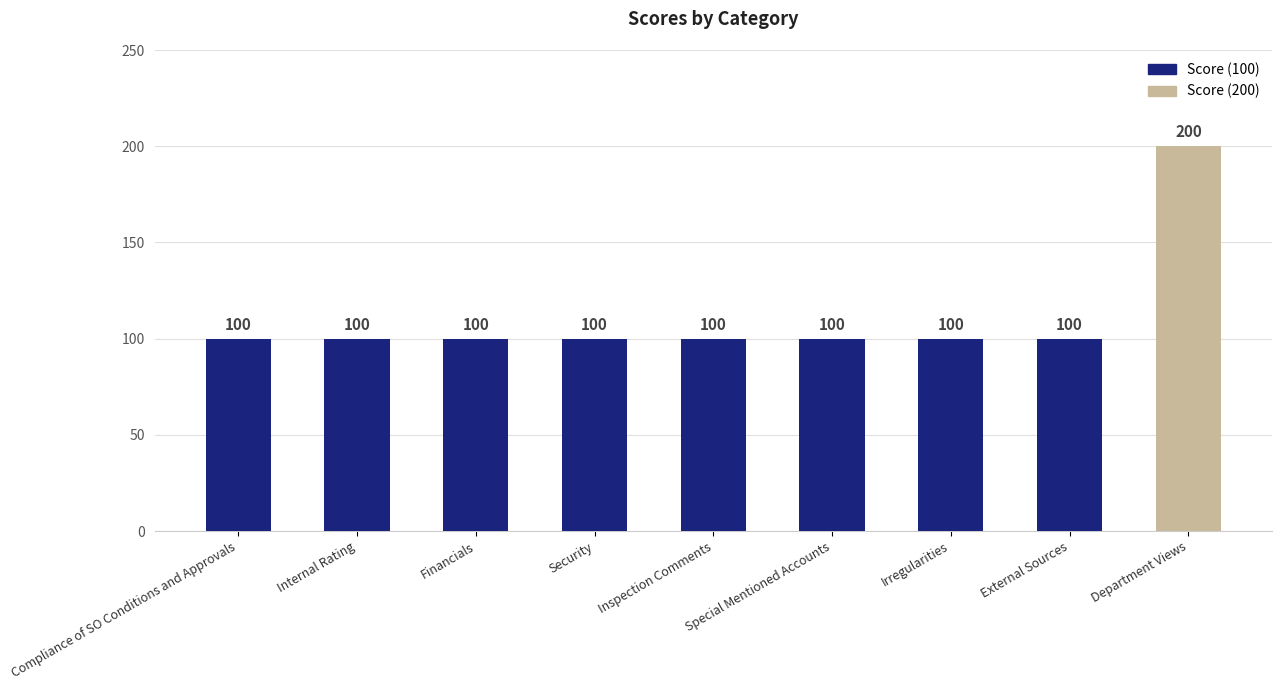

What is the approximate value at Irregularities, to the nearest 10?

100